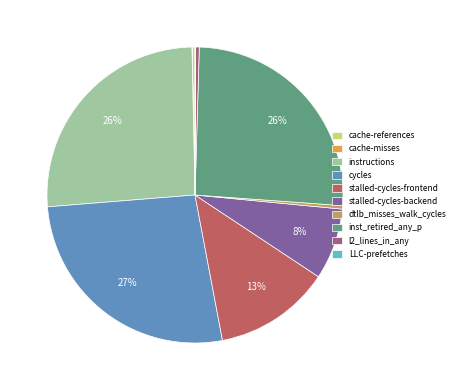

To the nearest percent, what is the average slice percentage?

10%